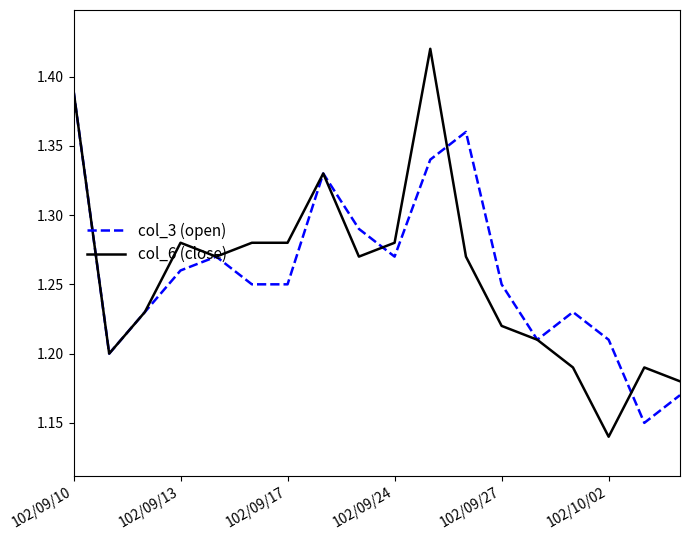

Which series has the largest range (max minus min)?

col_6 (close)